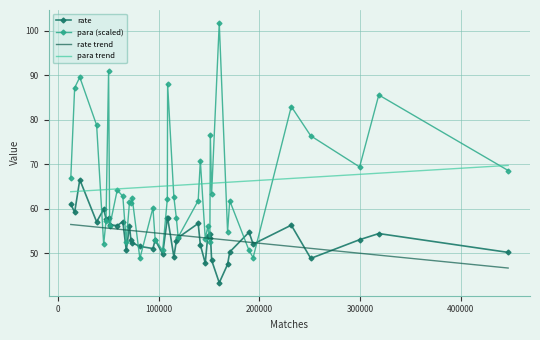

Which series has the largest range (max minus min)?

para (scaled)